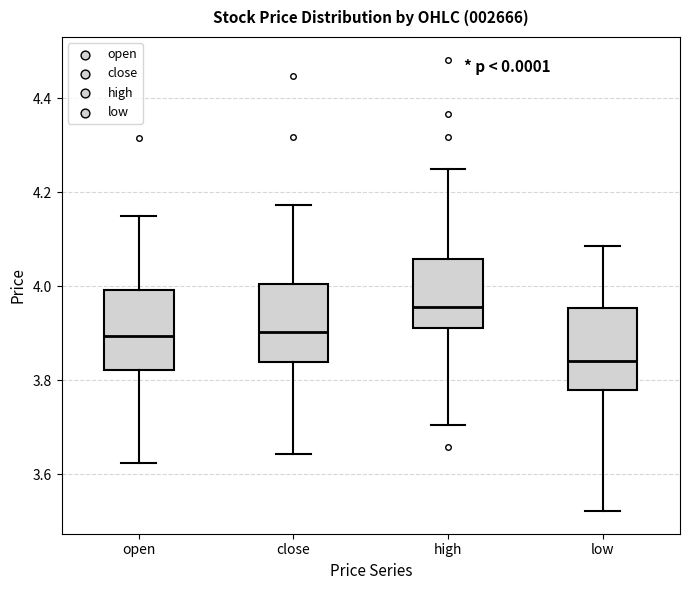

Which box has the lowest median line?

low